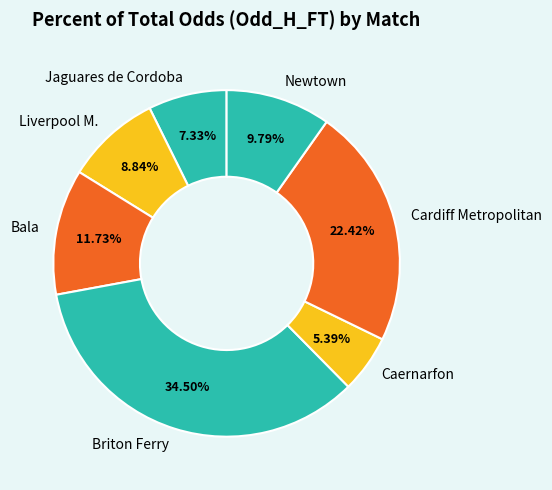

Approximately how many times larger is the value at Caernarfon compared to Jaguares de Cordoba?

0.7